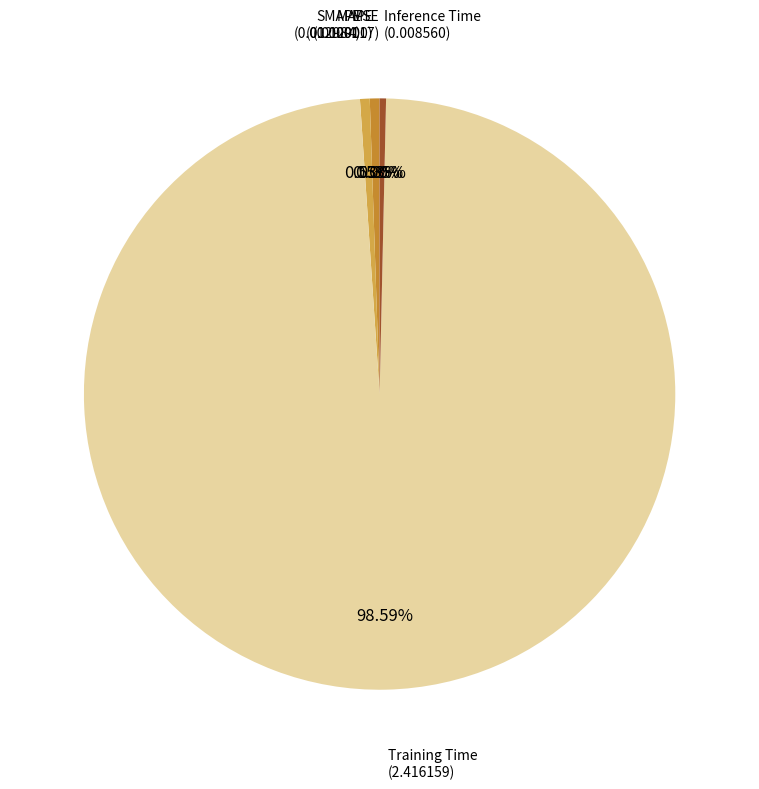

Is there a majority slice in this chart?

Yes